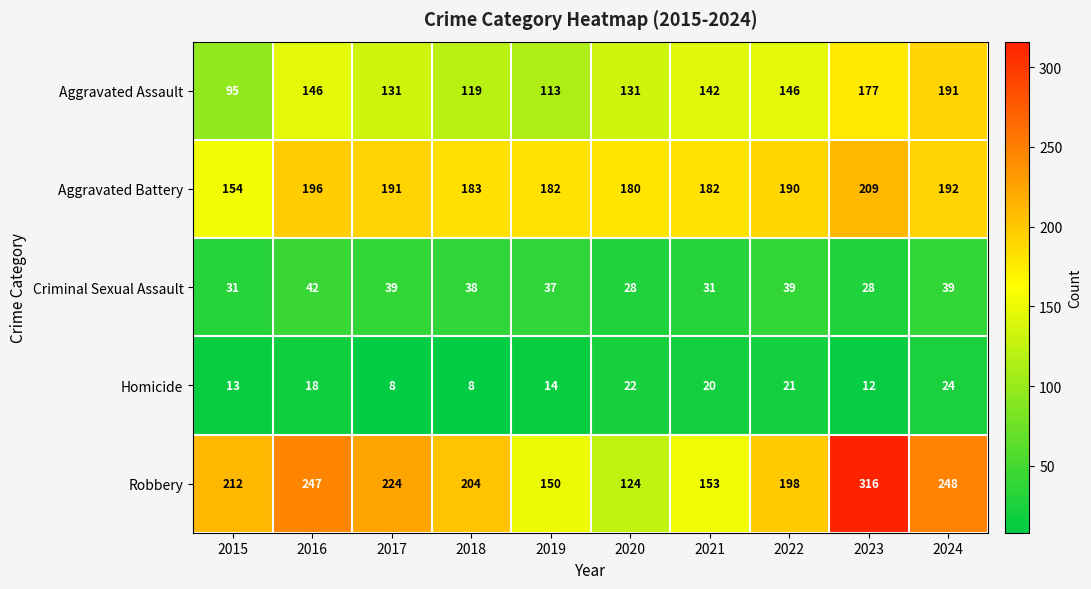

What is the sum of all Aggravated Battery values?

1859